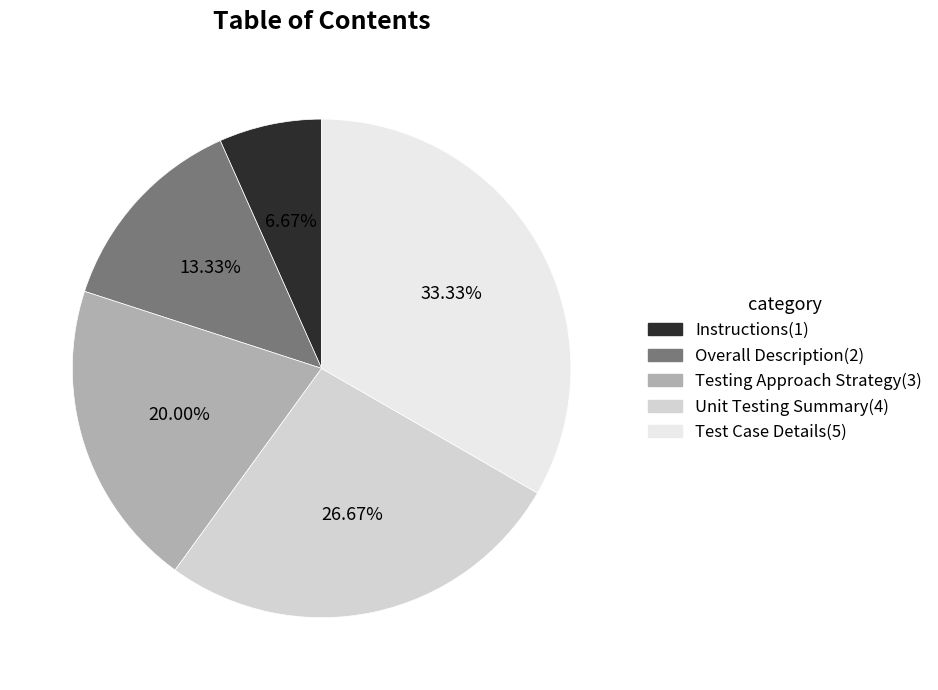

Which category has the biggest portion of the pie?

Test Case Details